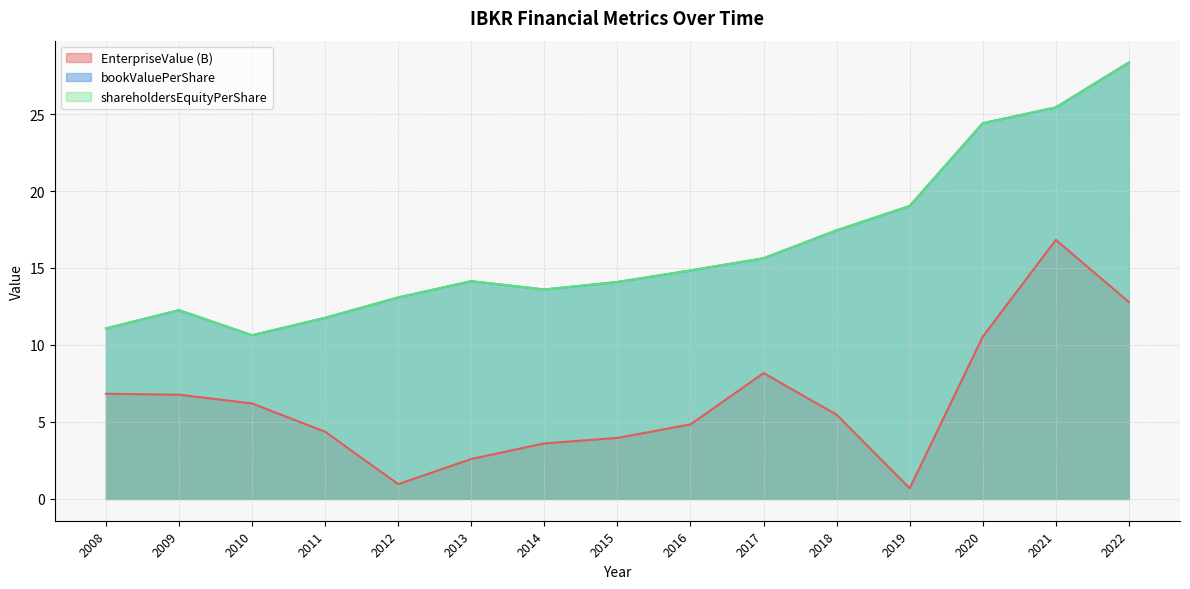

How many values in the shareholdersEquityPerShare series exceed 14?

9